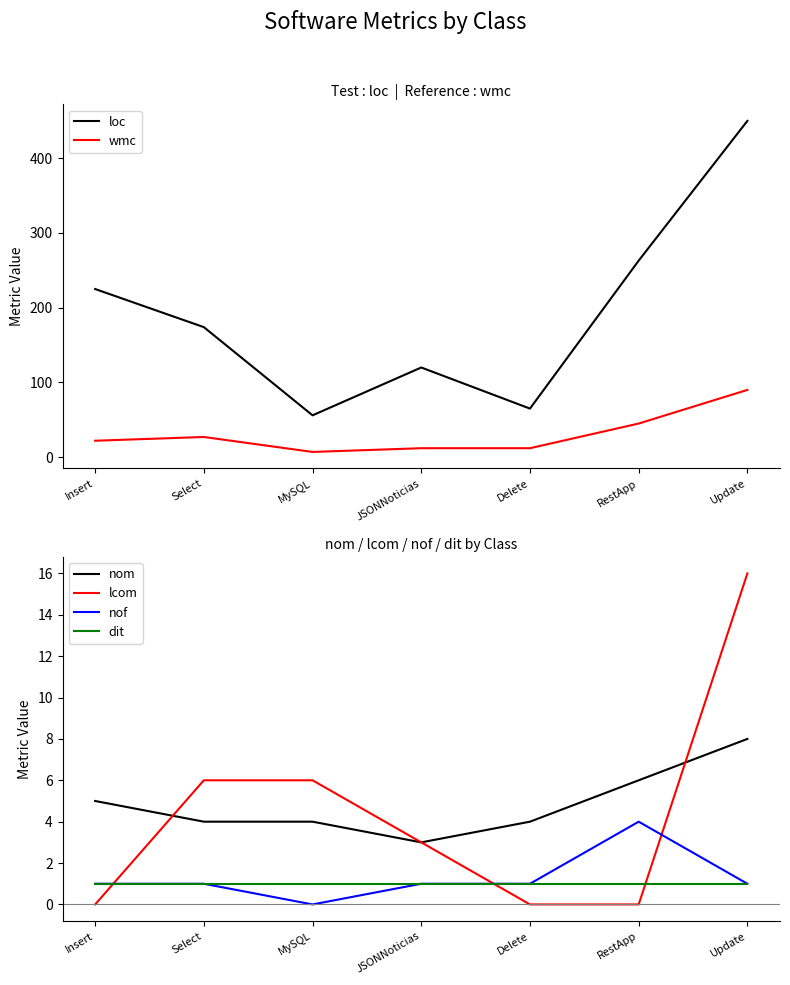

True or false: lcom has a value of 16 at Update.

True